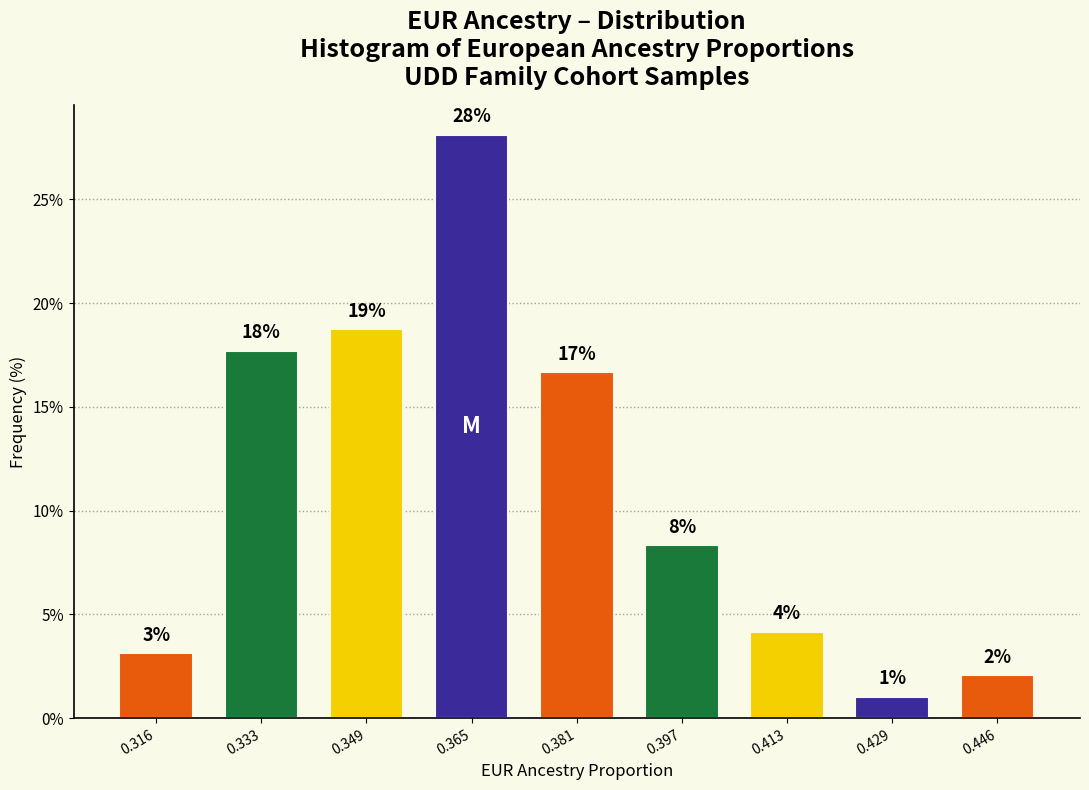

How many bars are there in total?

9